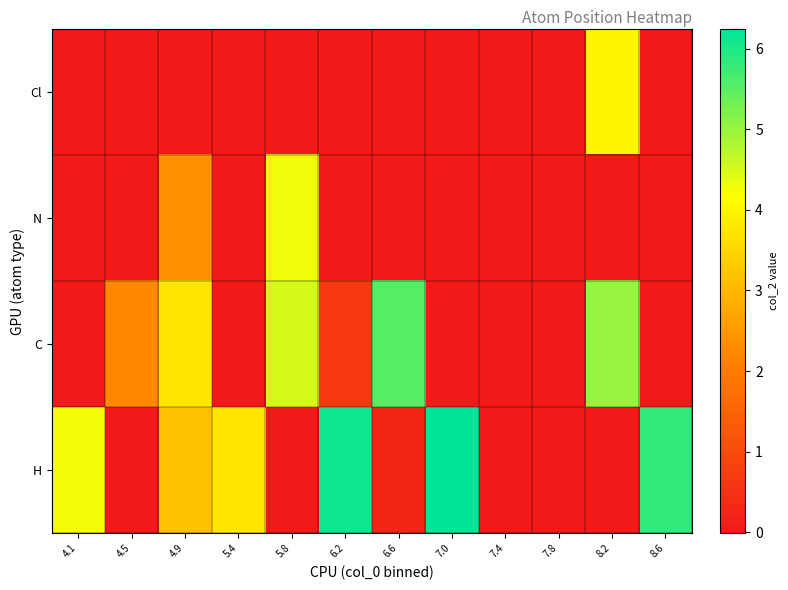

At how many categories does at least one series exceed 3?

9